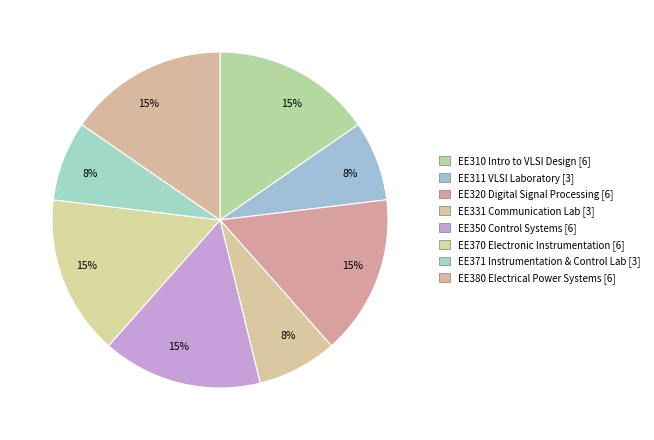

Count the number of slices in the pie.

8